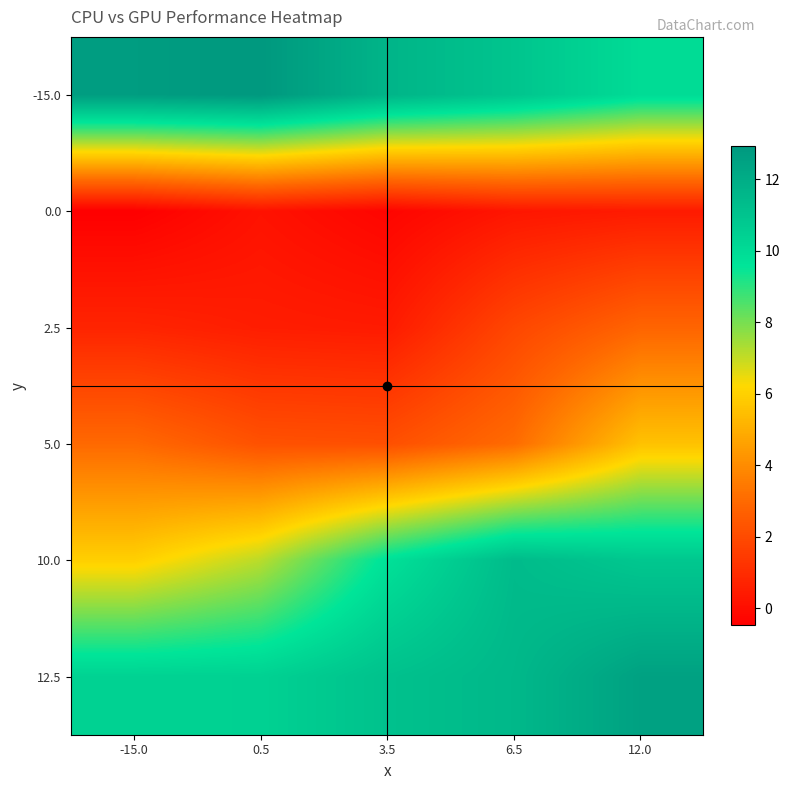

Rank the series by their maximum value, from lowest to highest.

0.0, 2.5, 5.0, 10.0, 12.5, -15.0